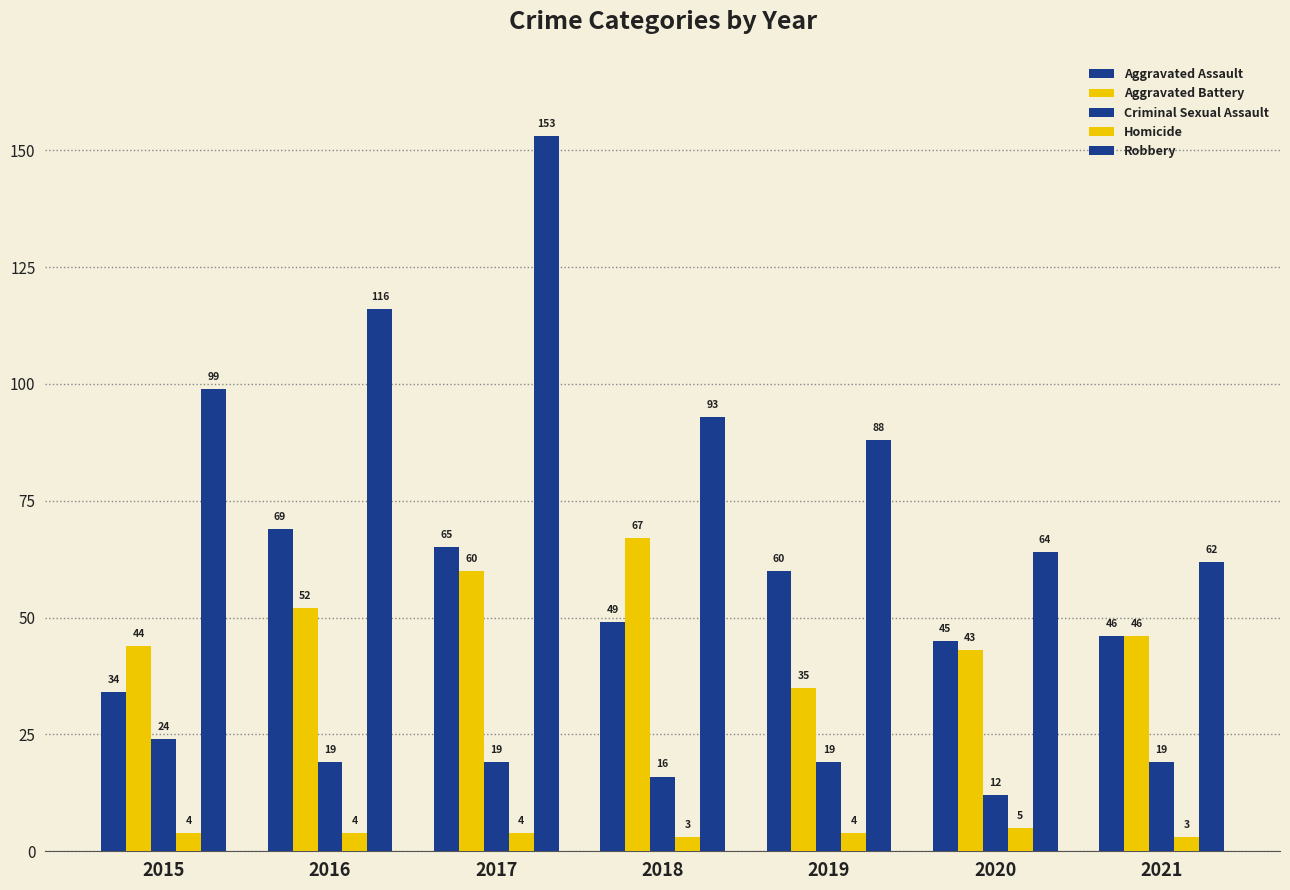

Which series changed the most between 2019 and 2021?

Robbery